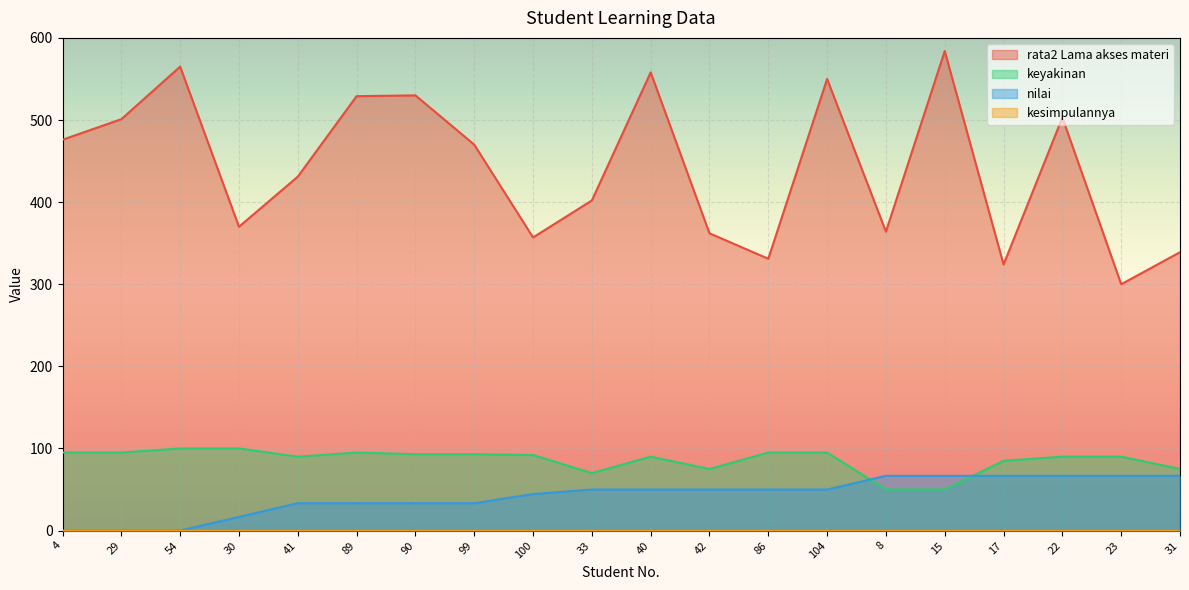

At which category is the sum across all series the highest?

15